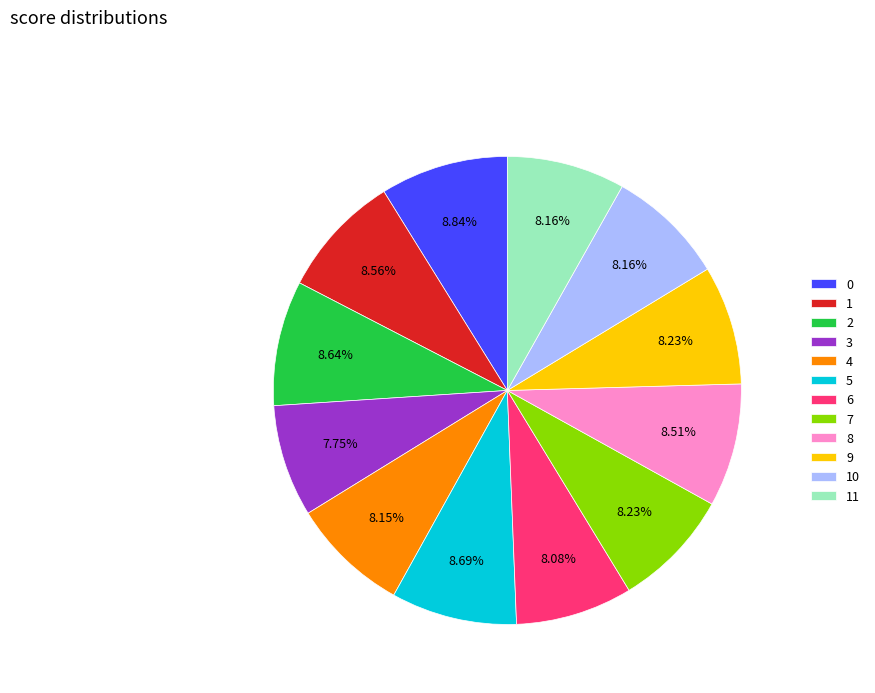

Is there any slice that represents more than half of the pie?

No